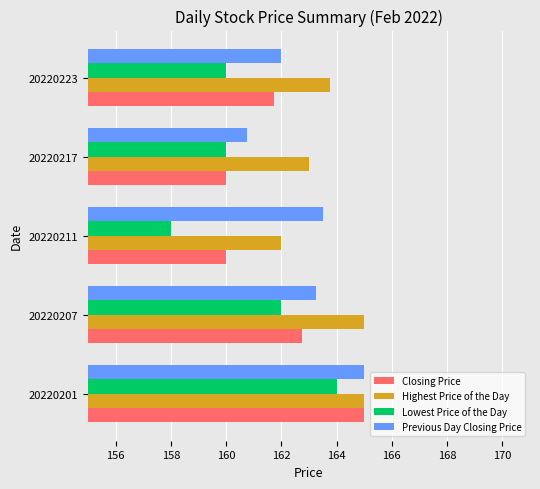

List the series in order of their overall mean, lowest first.

Lowest Price of the Day, Closing Price, Previous Day Closing Price, Highest Price of the Day